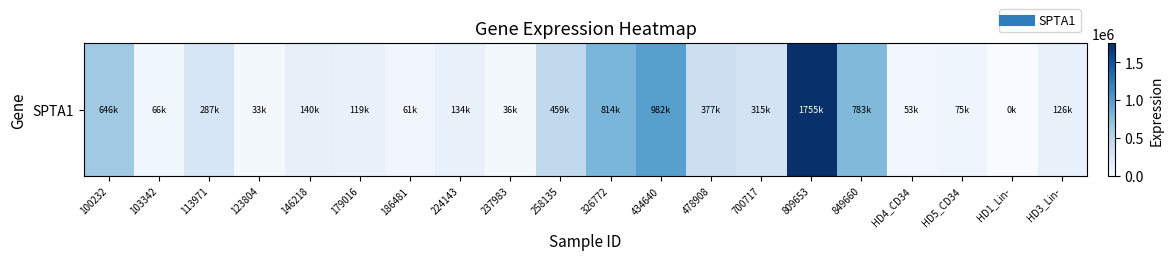

How many data points are less than 140689?

10